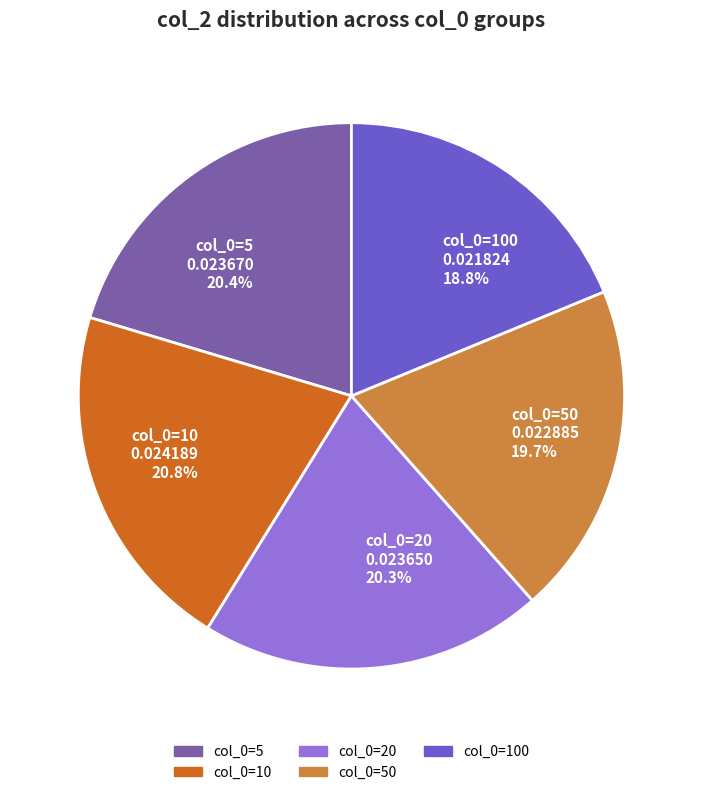

Combined, what portion of the pie is col_0=50 and col_0=10?

40.5%